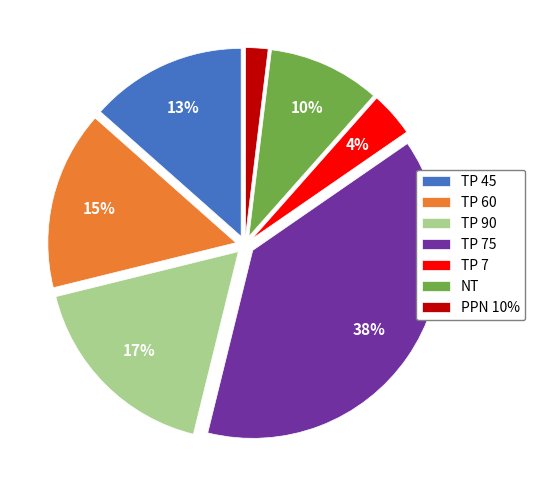

Do TP 60 and TP 90 together represent more than half of the pie?

No